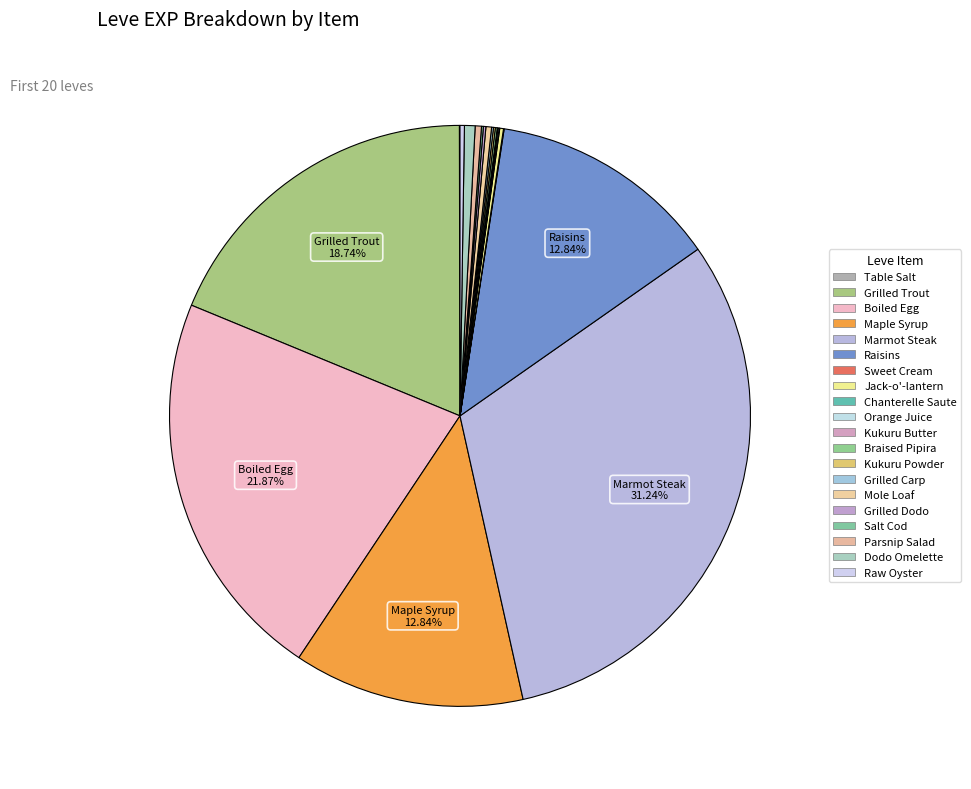

The Kukuru Powder slice represents 1% of the pie. True or false?

False